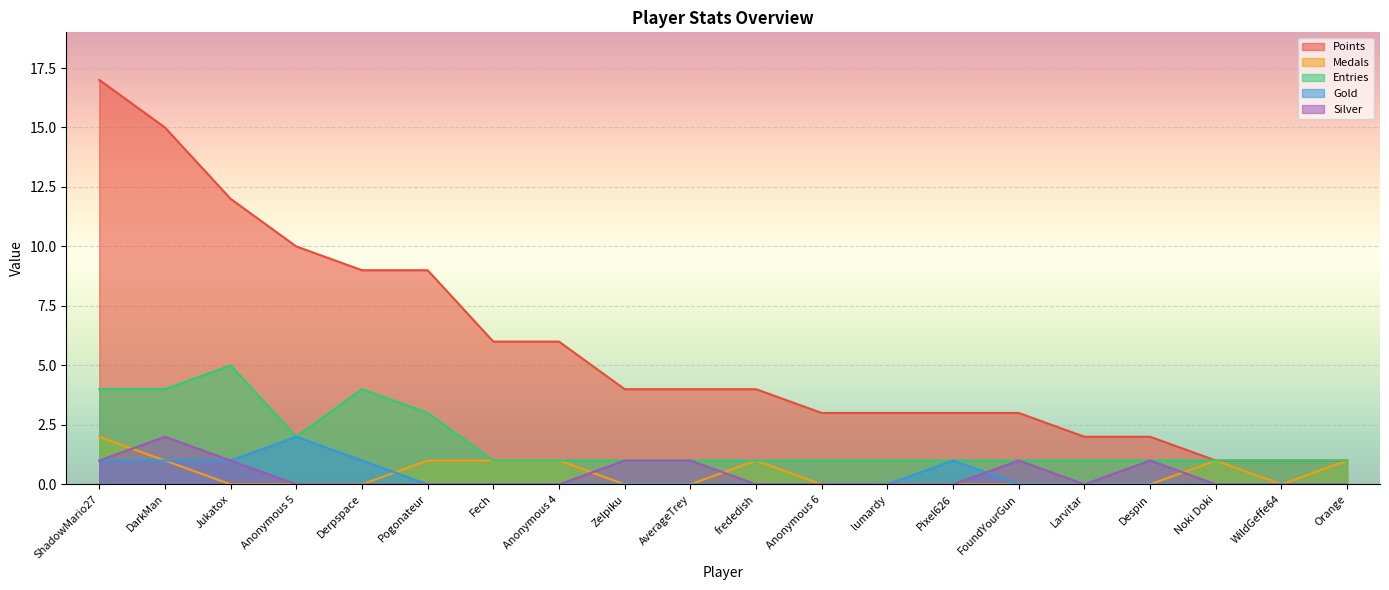

What is the total value across all series at Jukatox?

19